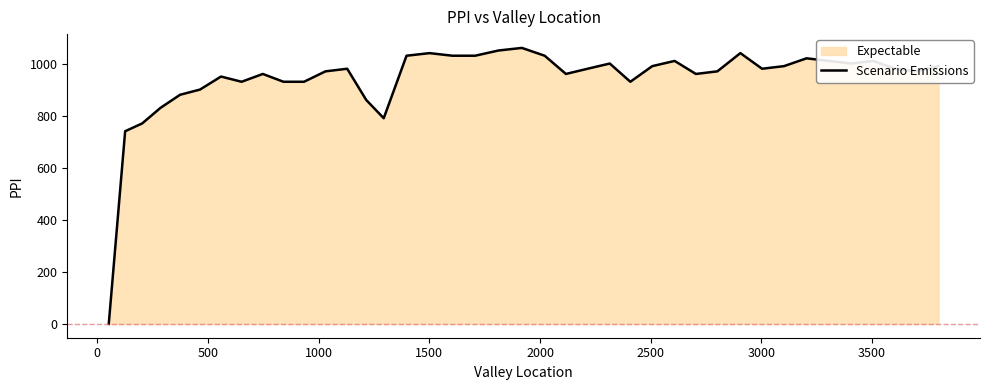

What is the sum of all values?

37480